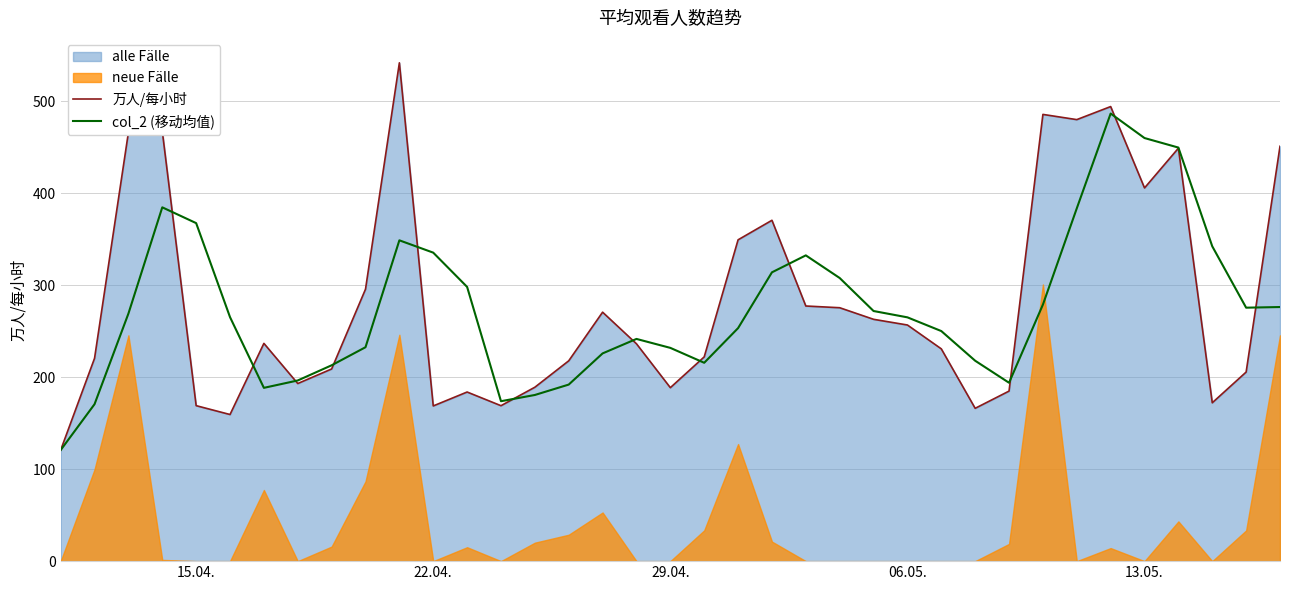

What is the maximum value for 万人/每小时?

541.9